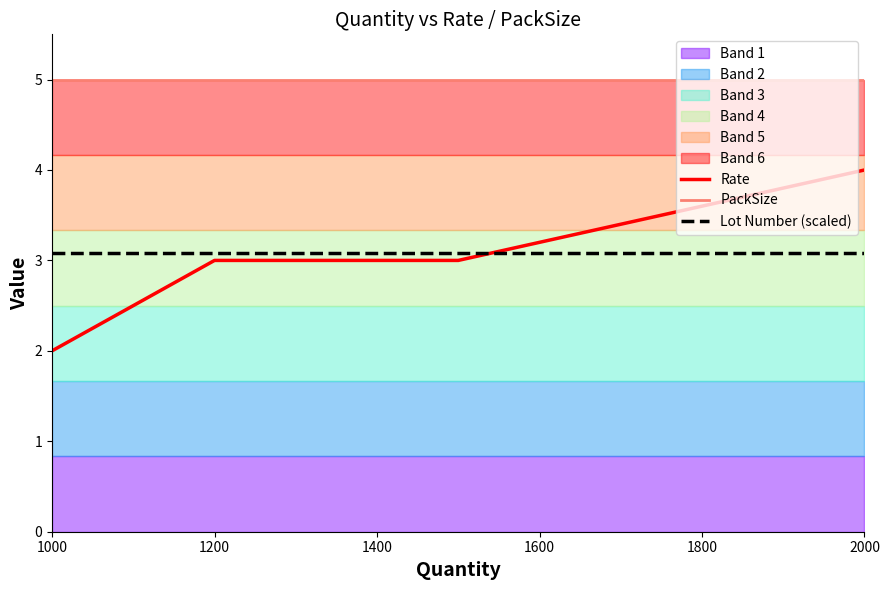

The value of Lot Number (scaled) at 2000 is 4.1. True or false?

False